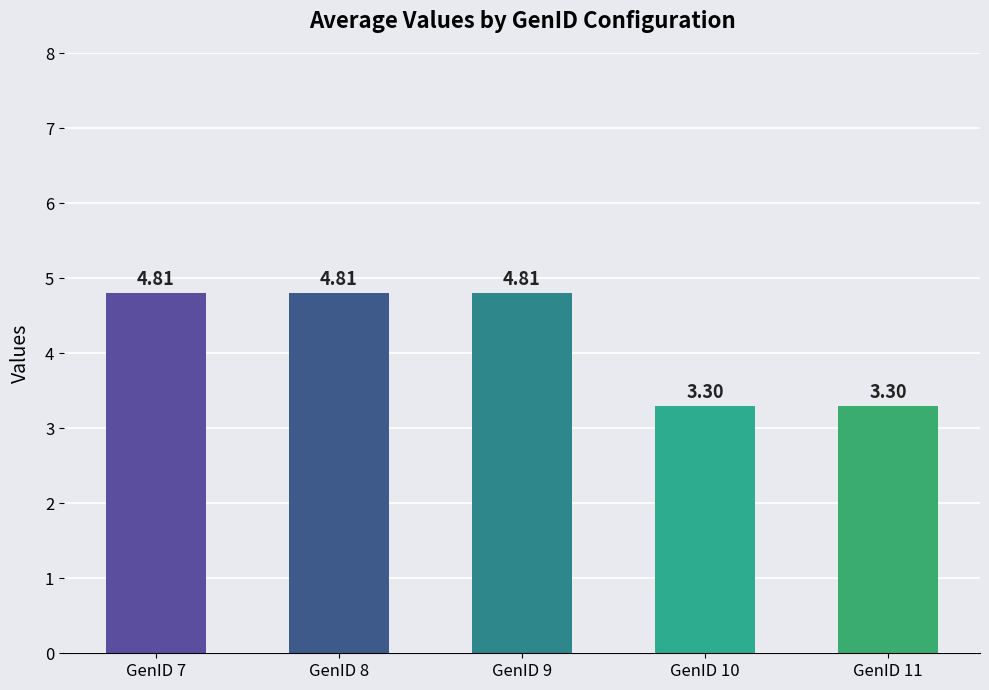

What is the average value?

4.2